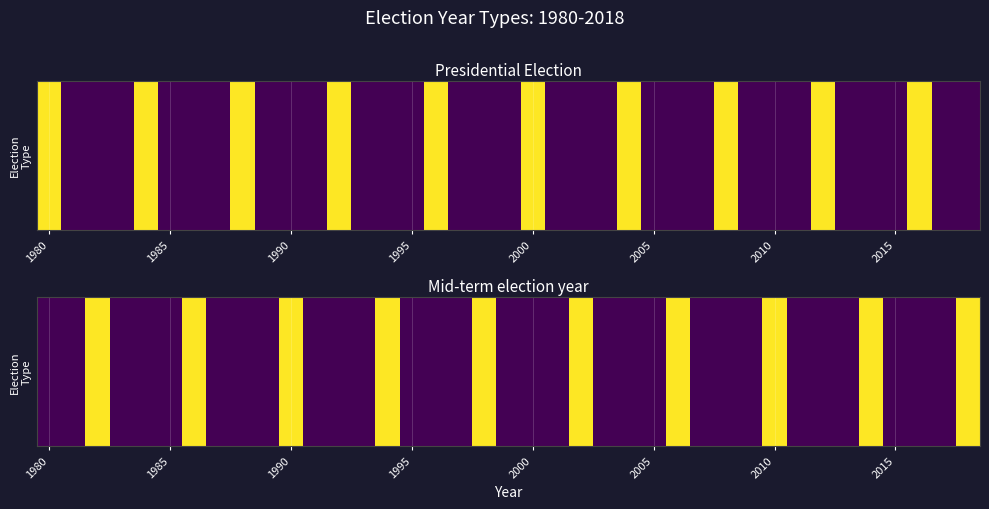

The value at 29 is 0. True or false?

True